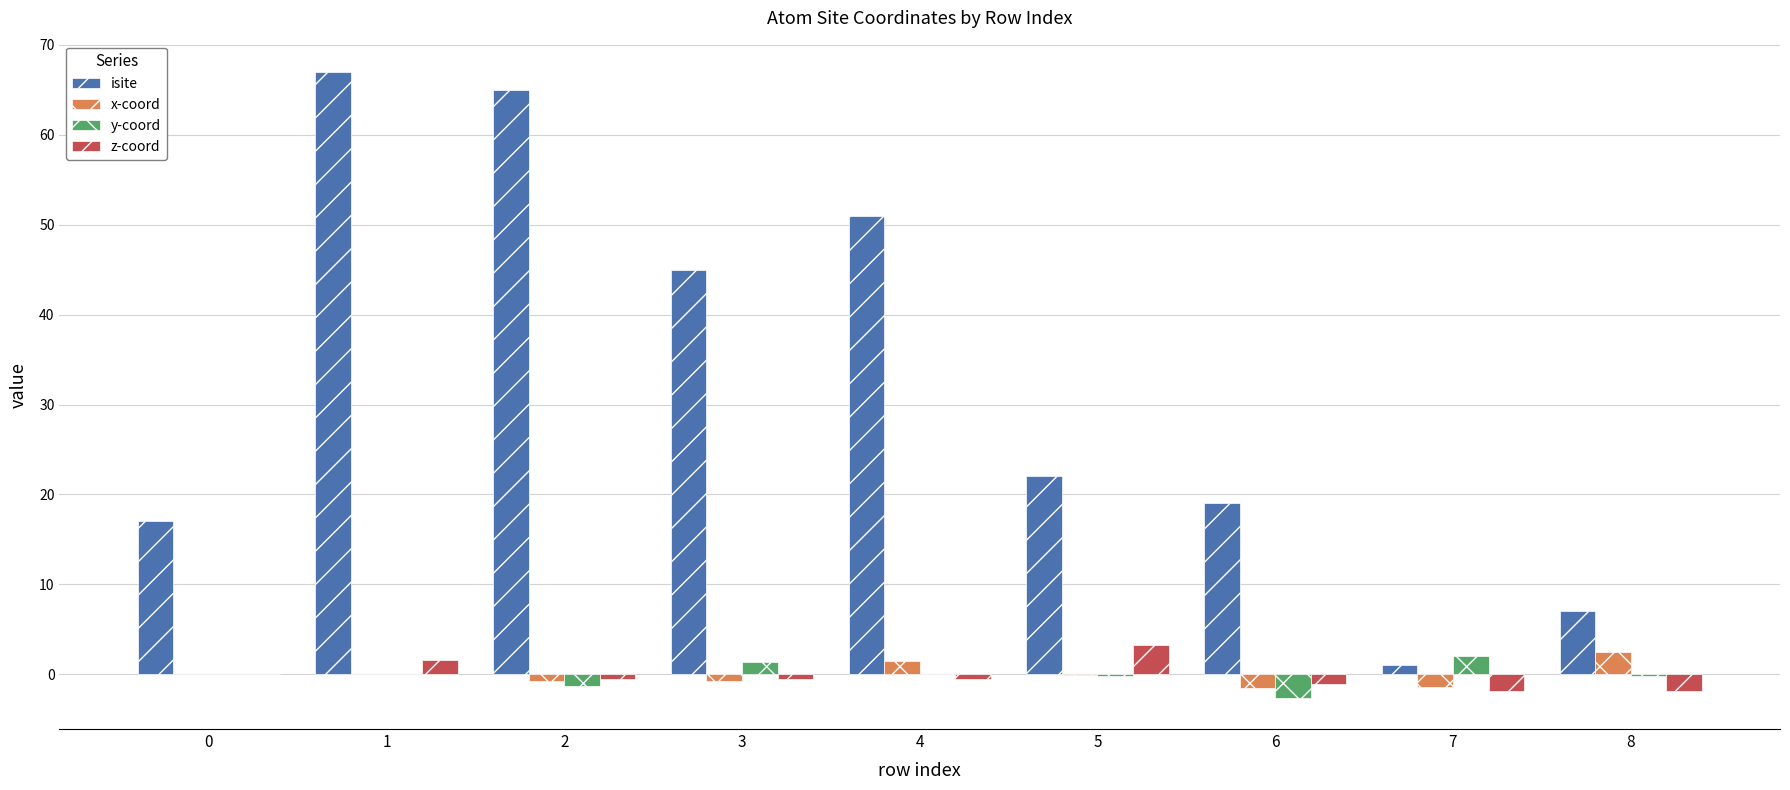

Which series has the largest total across all categories?

isite